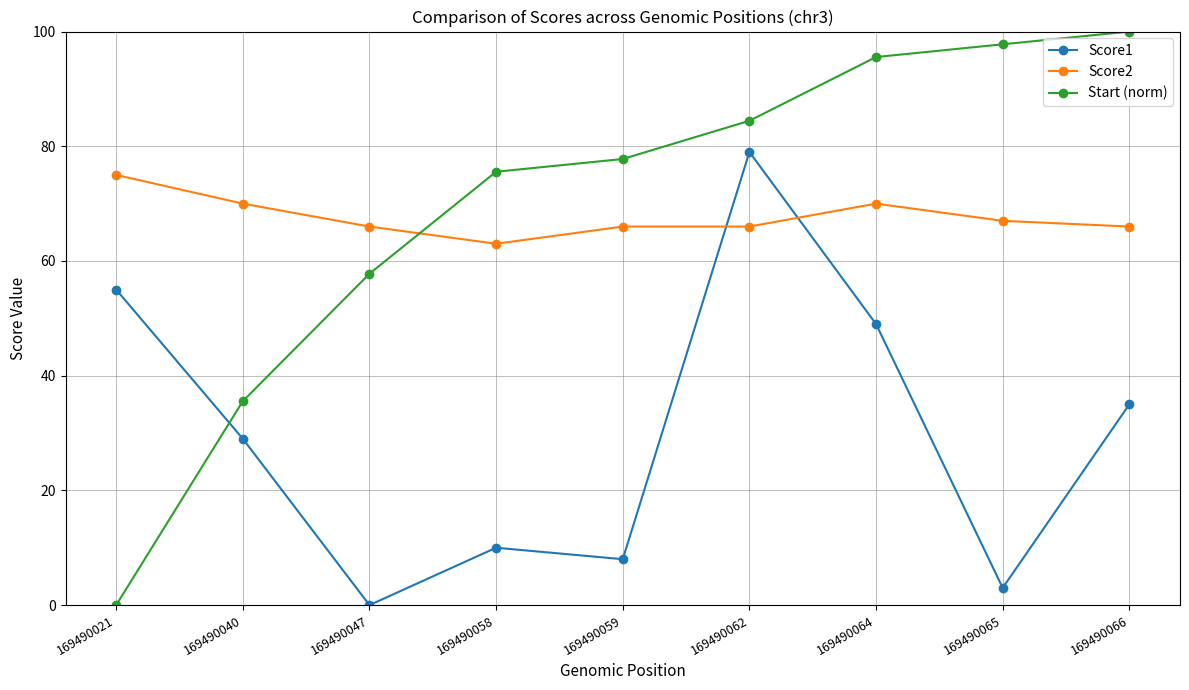

What are all the series names shown in the legend?

Score1, Score2, Start (norm)